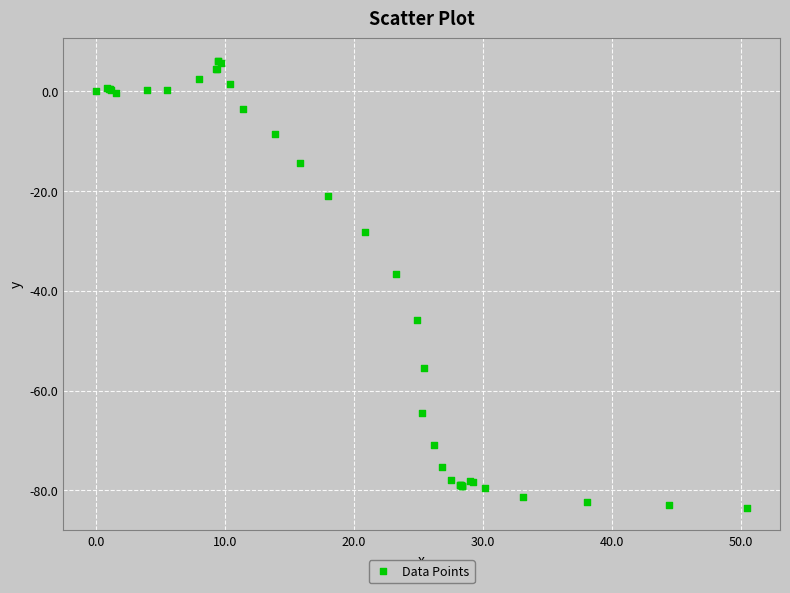

What Y value in the scatter plot is closest to -38?

-36.6